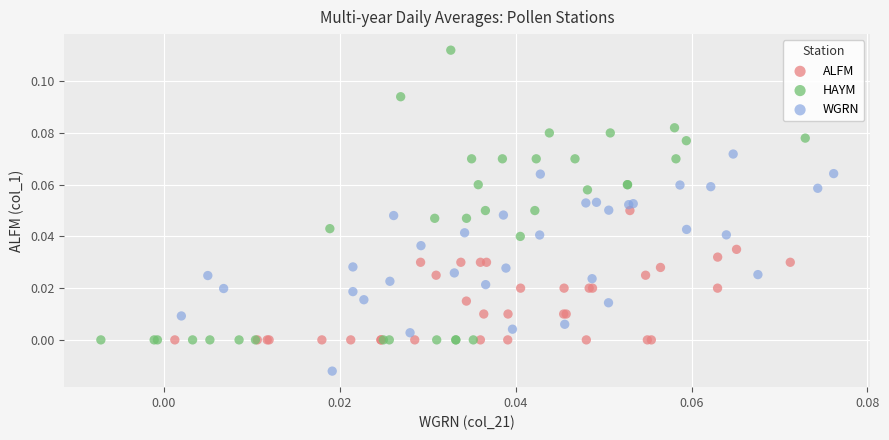

Which series reaches the maximum Y coordinate?

HAYM